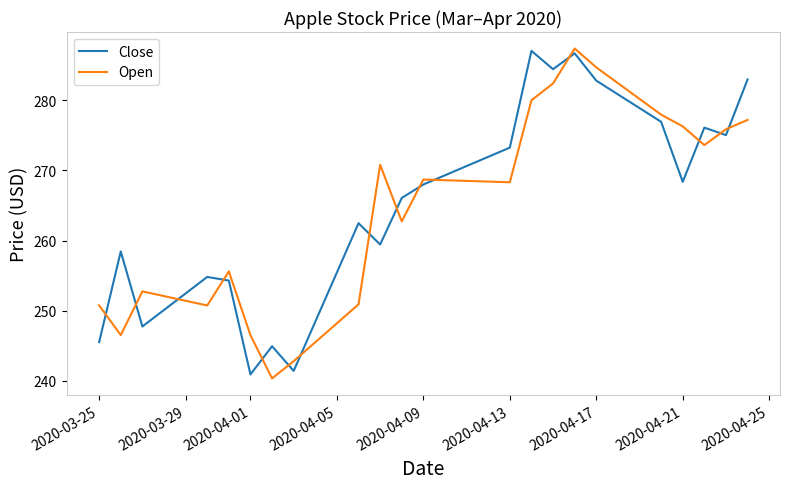

What is the difference between the maximum and minimum values in the Open series?

47.0